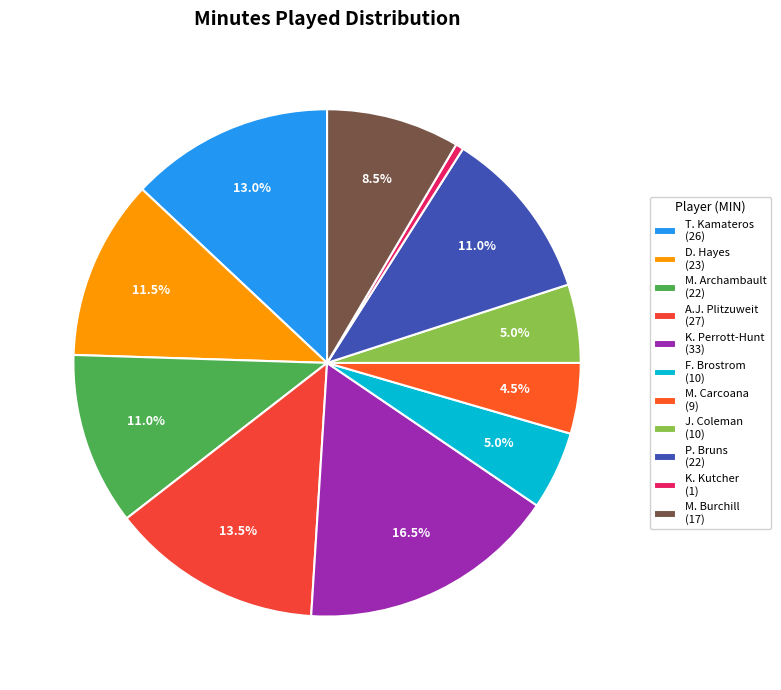

Do D. Hayes and P. Bruns together represent more than half of the pie?

No